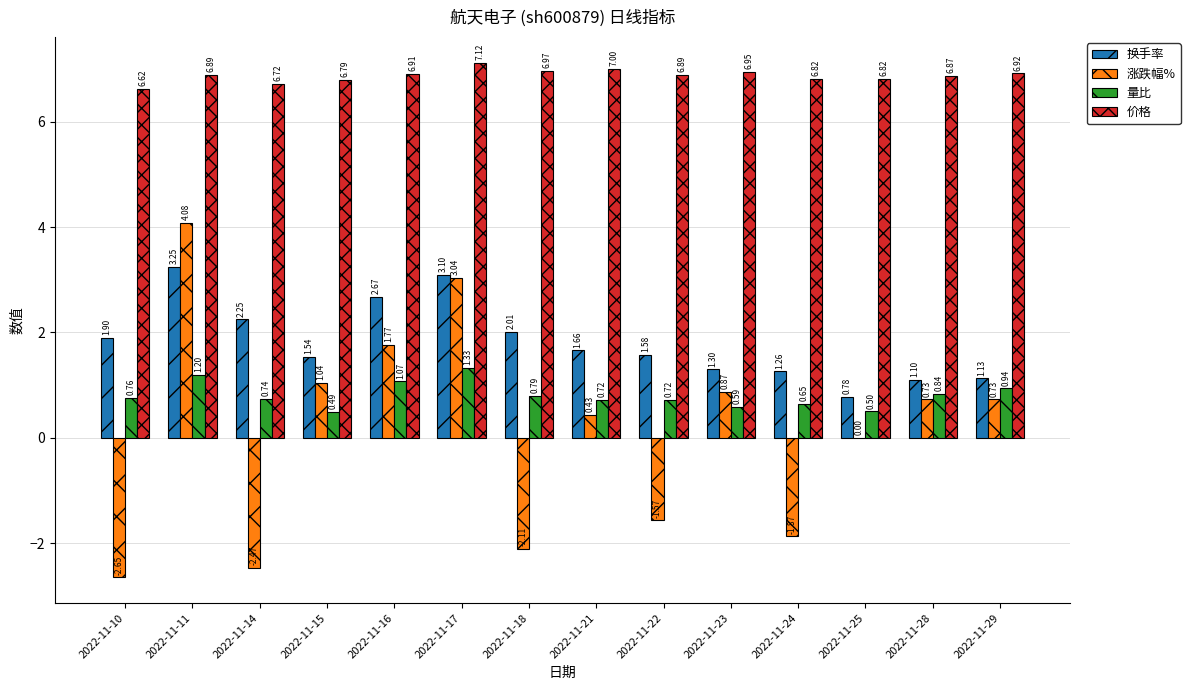

What is the sum of all 涨跌幅% values?

2.0